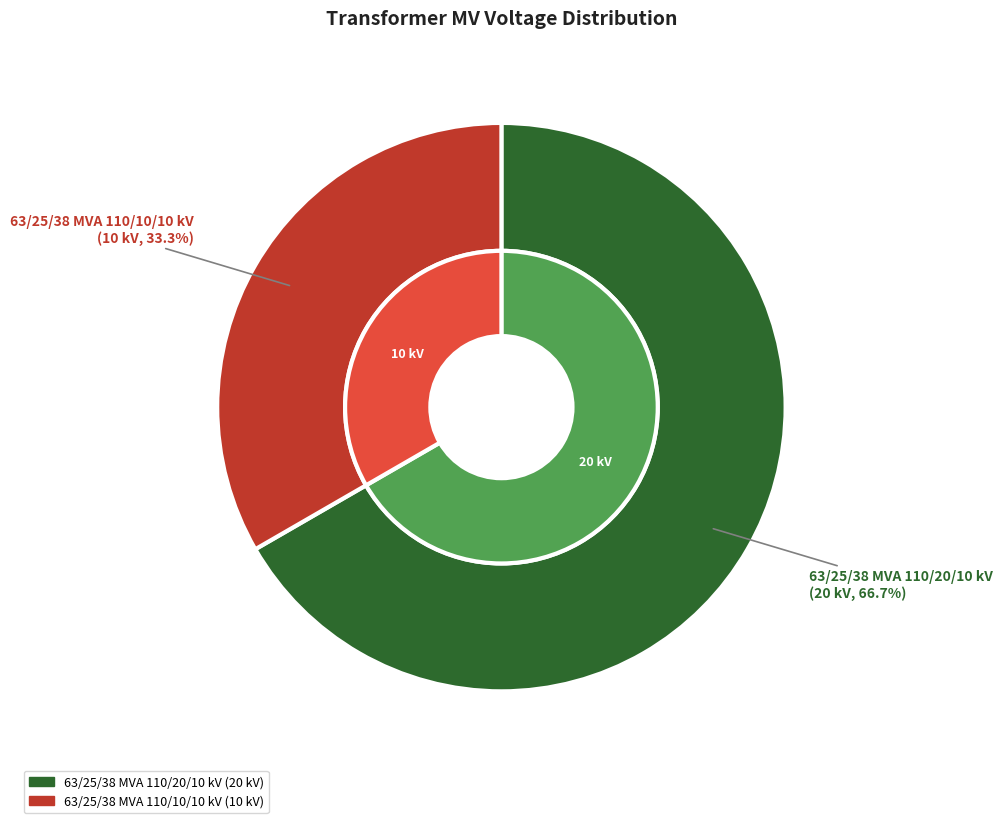

The 63/25/38 MVA 110/10/10 kV slice represents 33% of the pie. True or false?

True